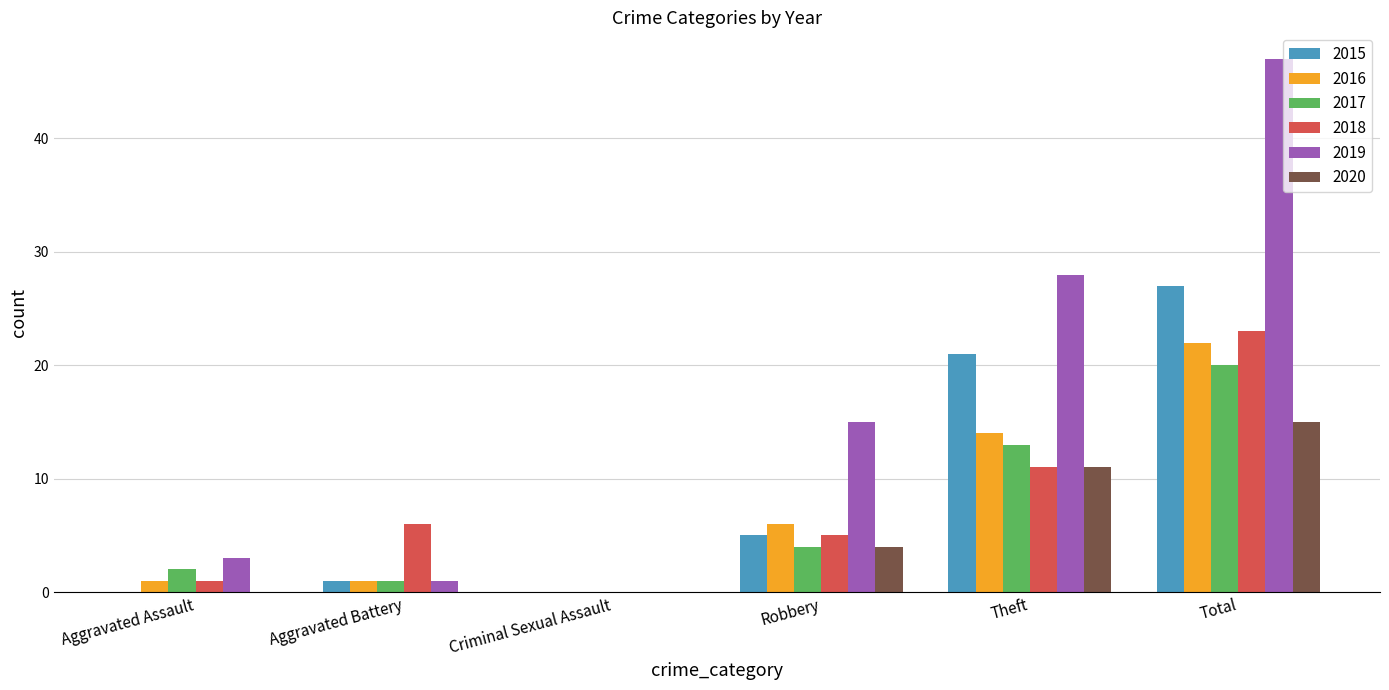

Count the number of data series in this chart.

6